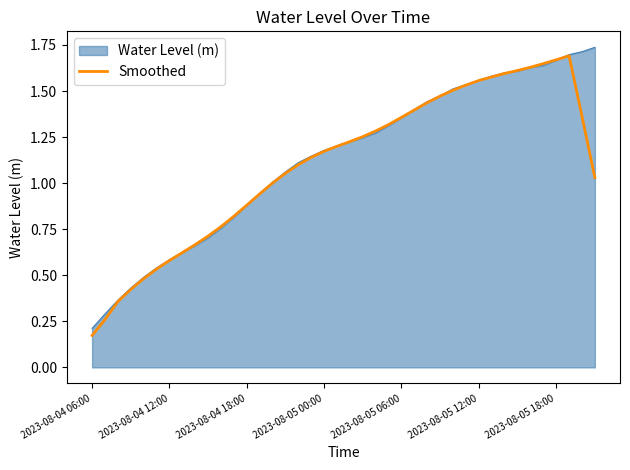

Does the chart have visible grid lines?

No